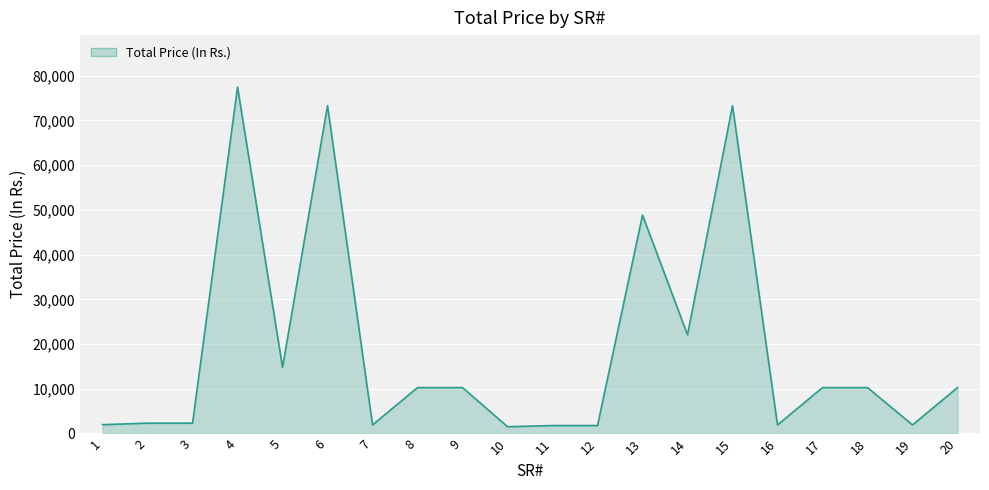

What is the difference between the maximum and minimum values?

75944.0